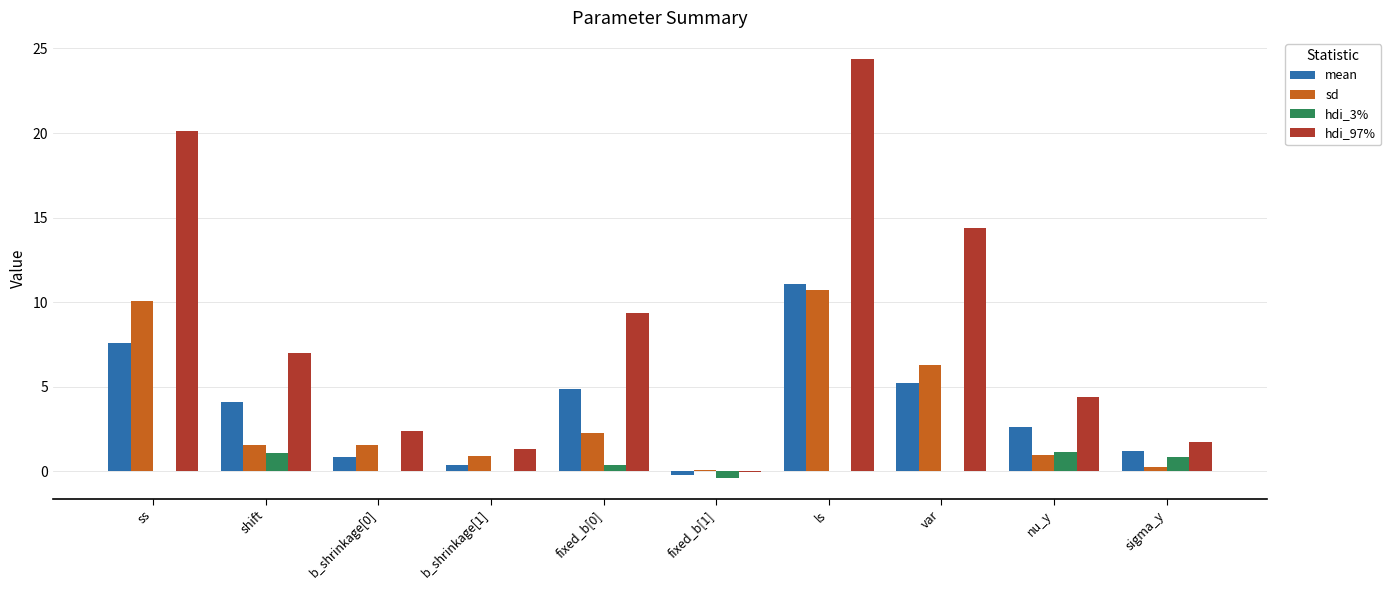

At which category is the sum across all series the highest?

ls